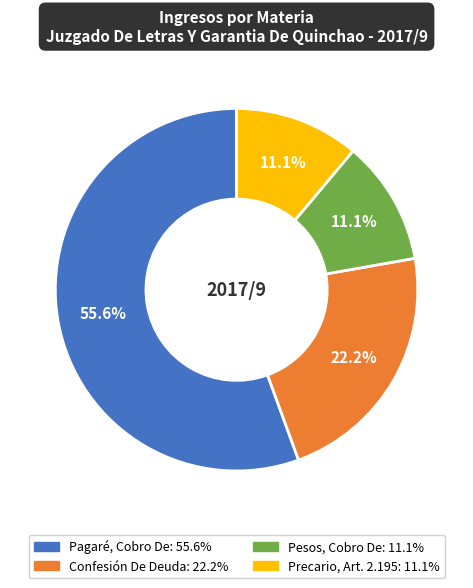

Does any single category account for the majority?

Yes